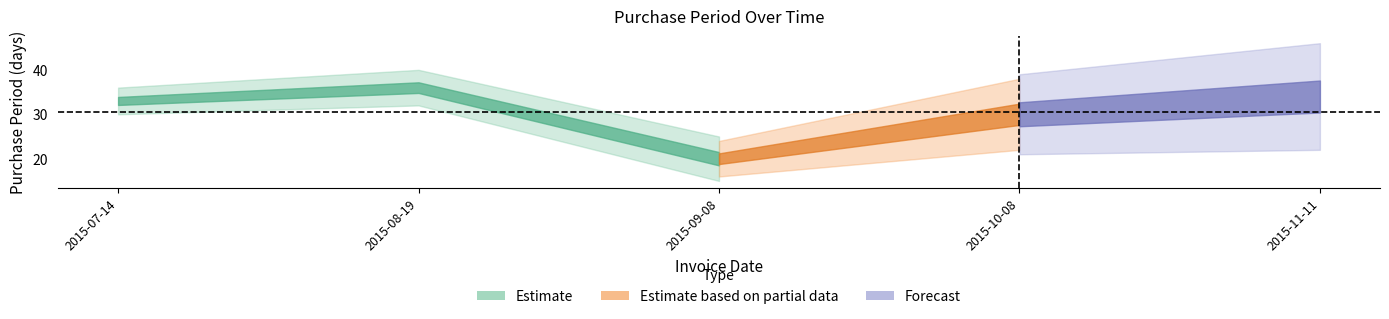

True or false: the data shows 57 at 2015-11-11.

False